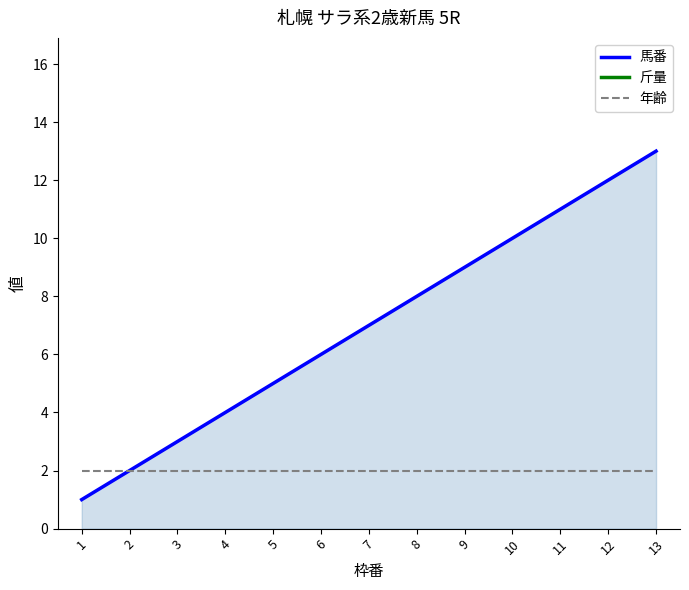

What is the difference between the highest and lowest values at 5?

53